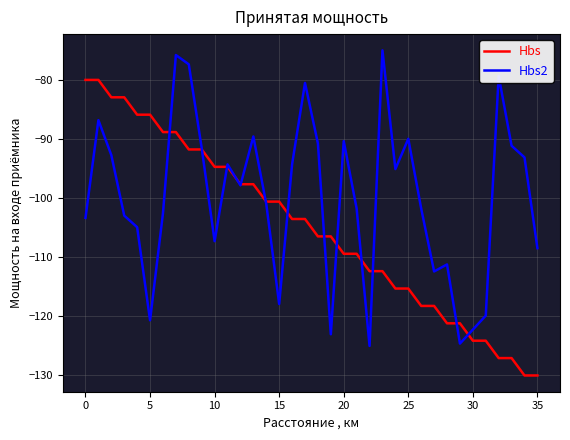

How many lines are shown in the chart?

2